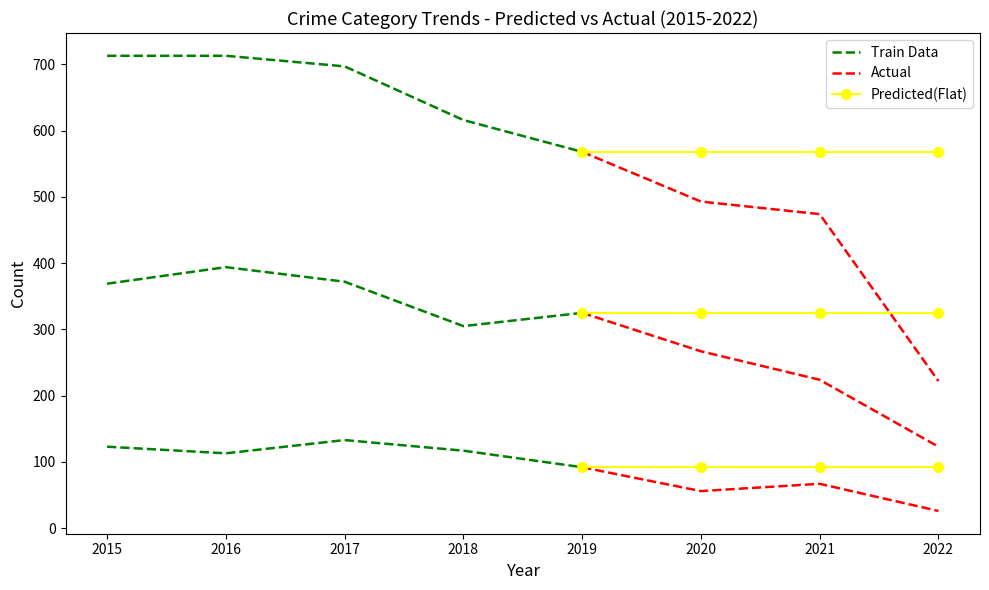

What is the smallest value displayed?

26